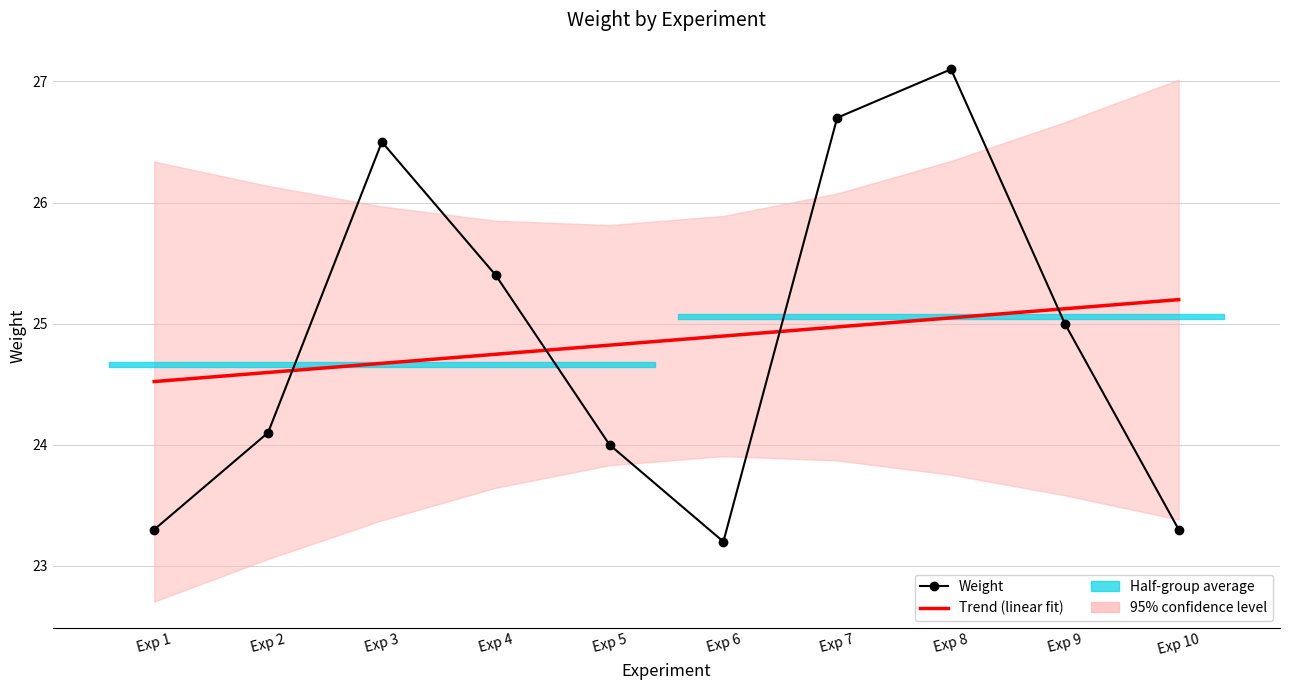

Which series has the largest total across all categories?

Weight